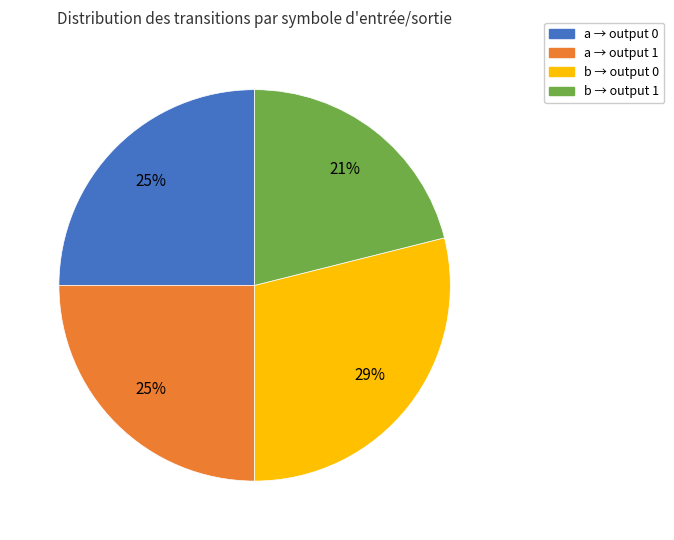

Which slice is the smallest?

b → output 1